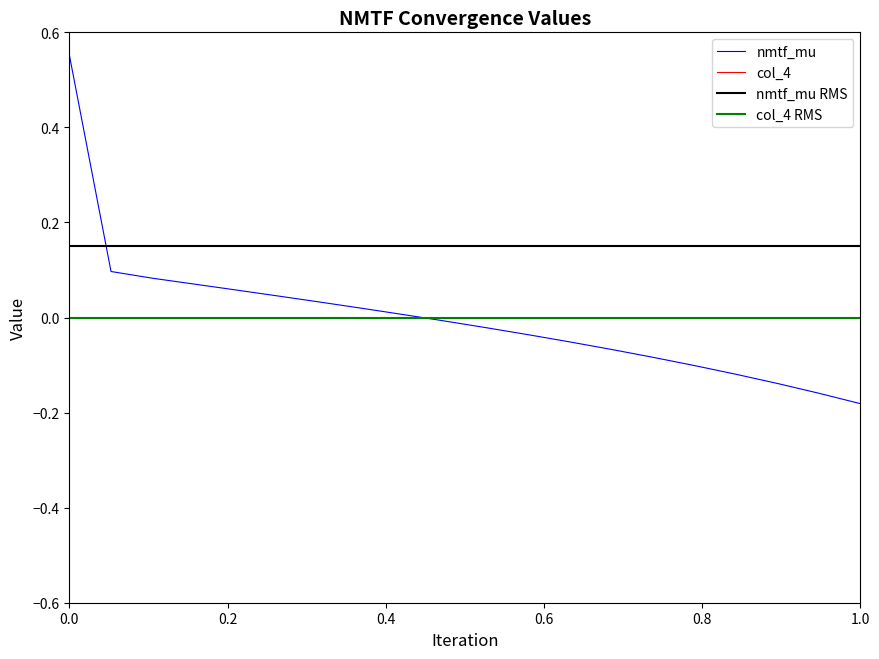

What is the value of the nmtf_mu RMS point at the 9th from the left?

0.1